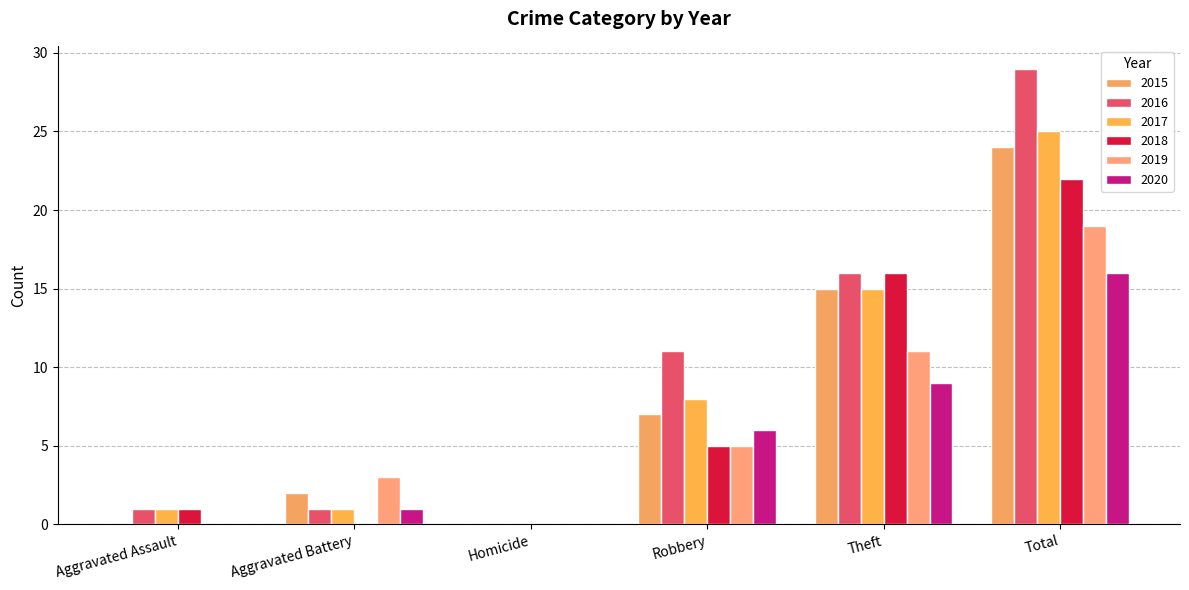

What is the value of the 2018 bar at the 4th from the left?

5